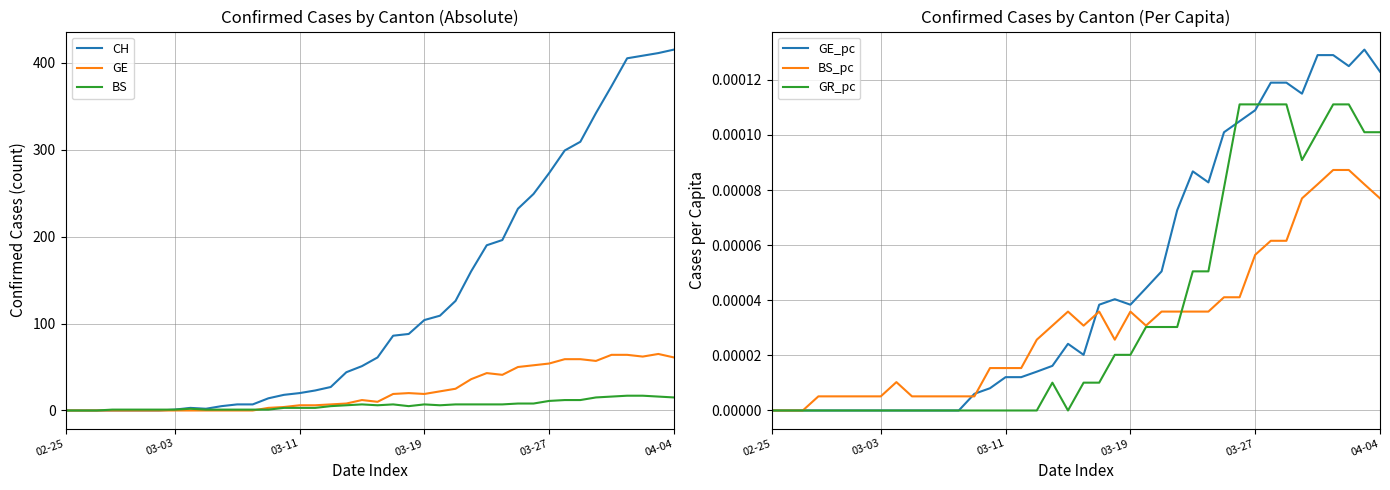

True or false: GE_pc has a value of 0.0 at 35.

False